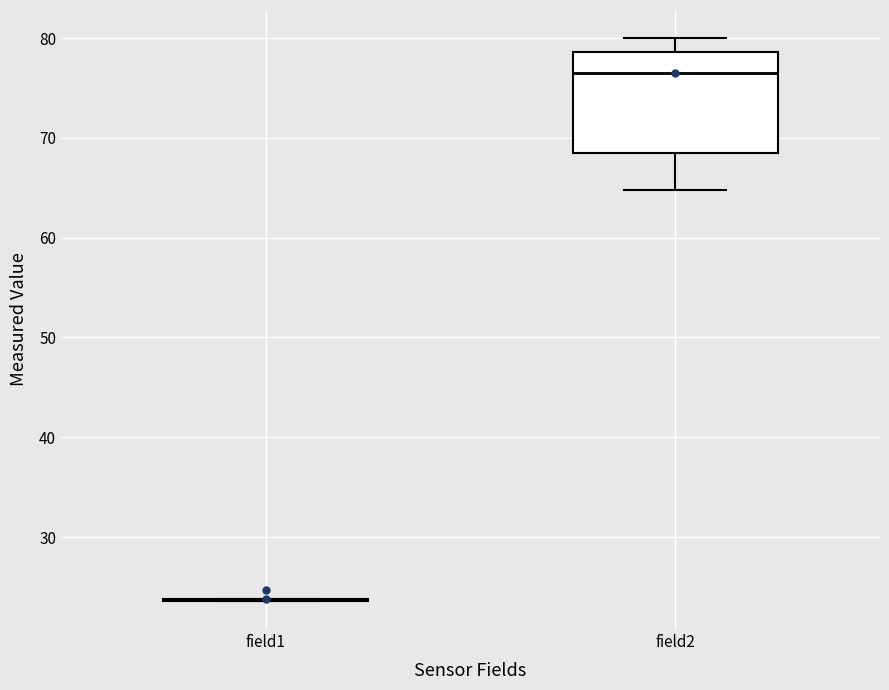

Reading left to right, read every box against the y-axis: the position of its median line, the range the box covers, and the ends of its whiskers. The values are not printed on the chart, so give them approximately, as read against the axis.

field1: box collapsed to a line at 24, whiskers 24 to 24
field2: median 77, box 68 to 79, whiskers 65 to 80